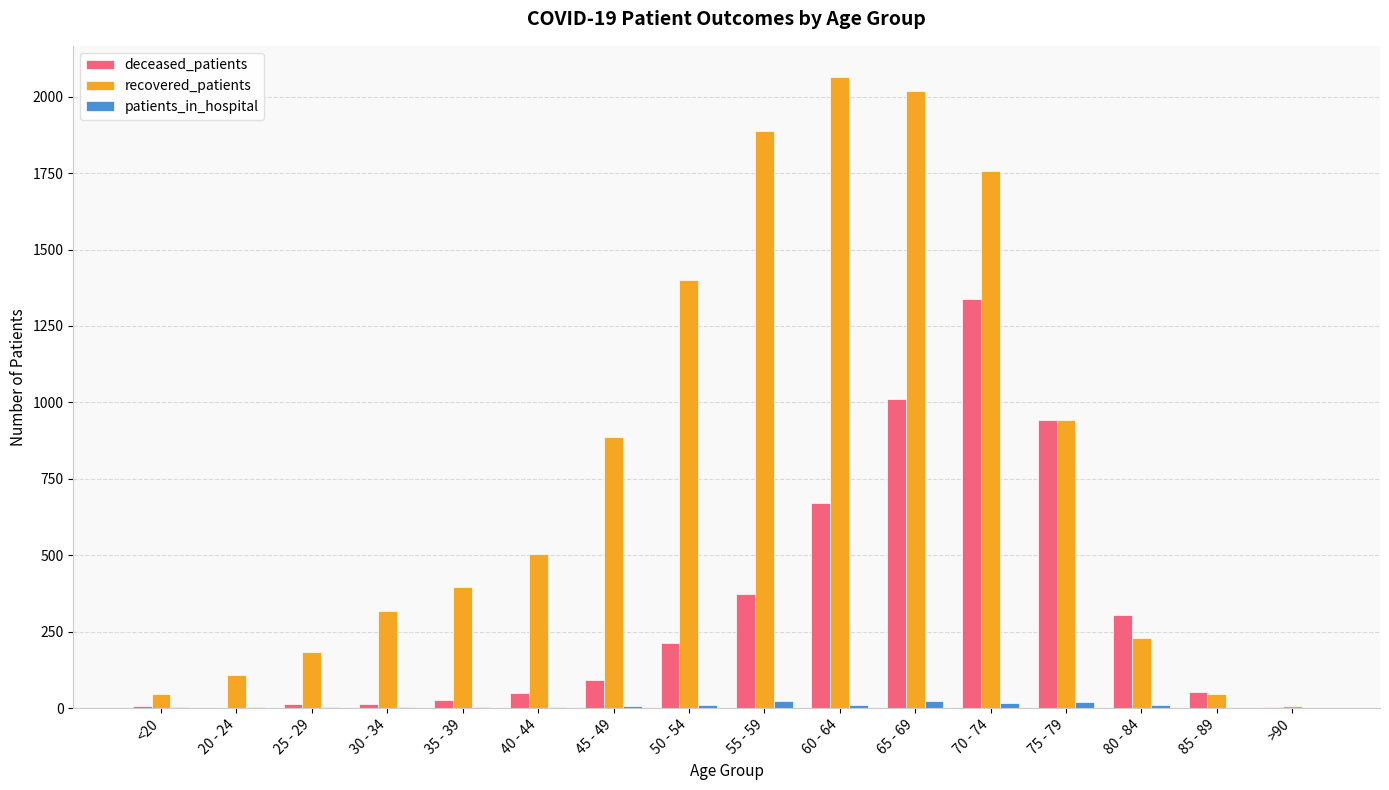

What is the total value across all series at 45 - 49?

986